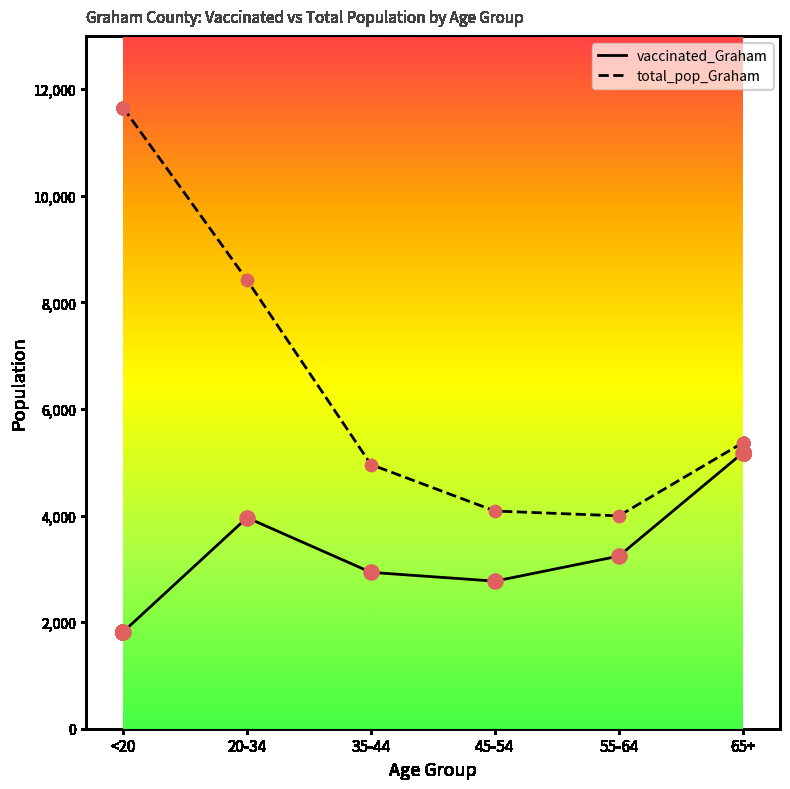

Is the value of vaccinated_Graham at <20 greater than the value of total_pop_Graham at 20-34?

No